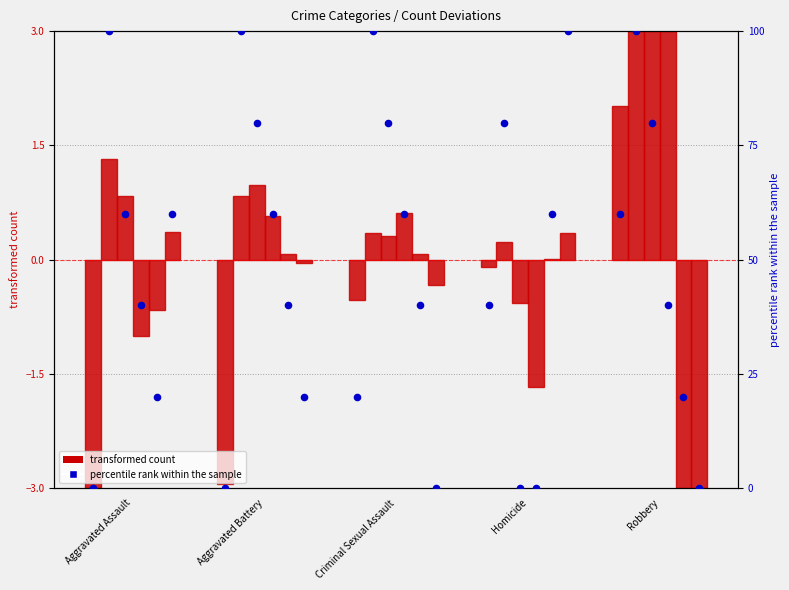

What is the total value across all series at Aggravated Battery?

-2.9